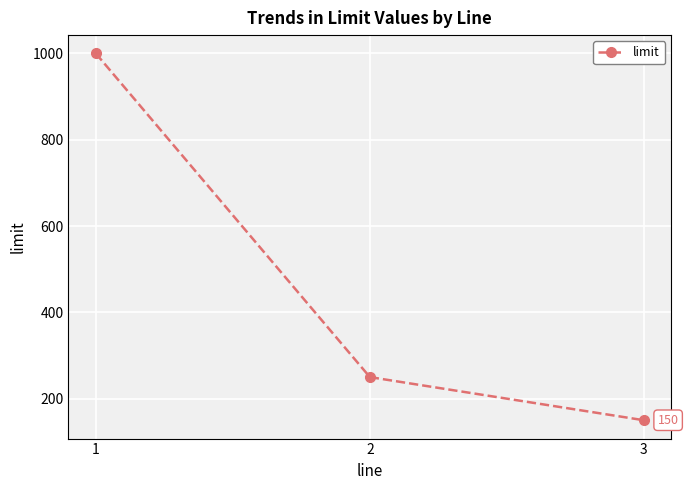

Which has a higher value, 2 or 3?

2